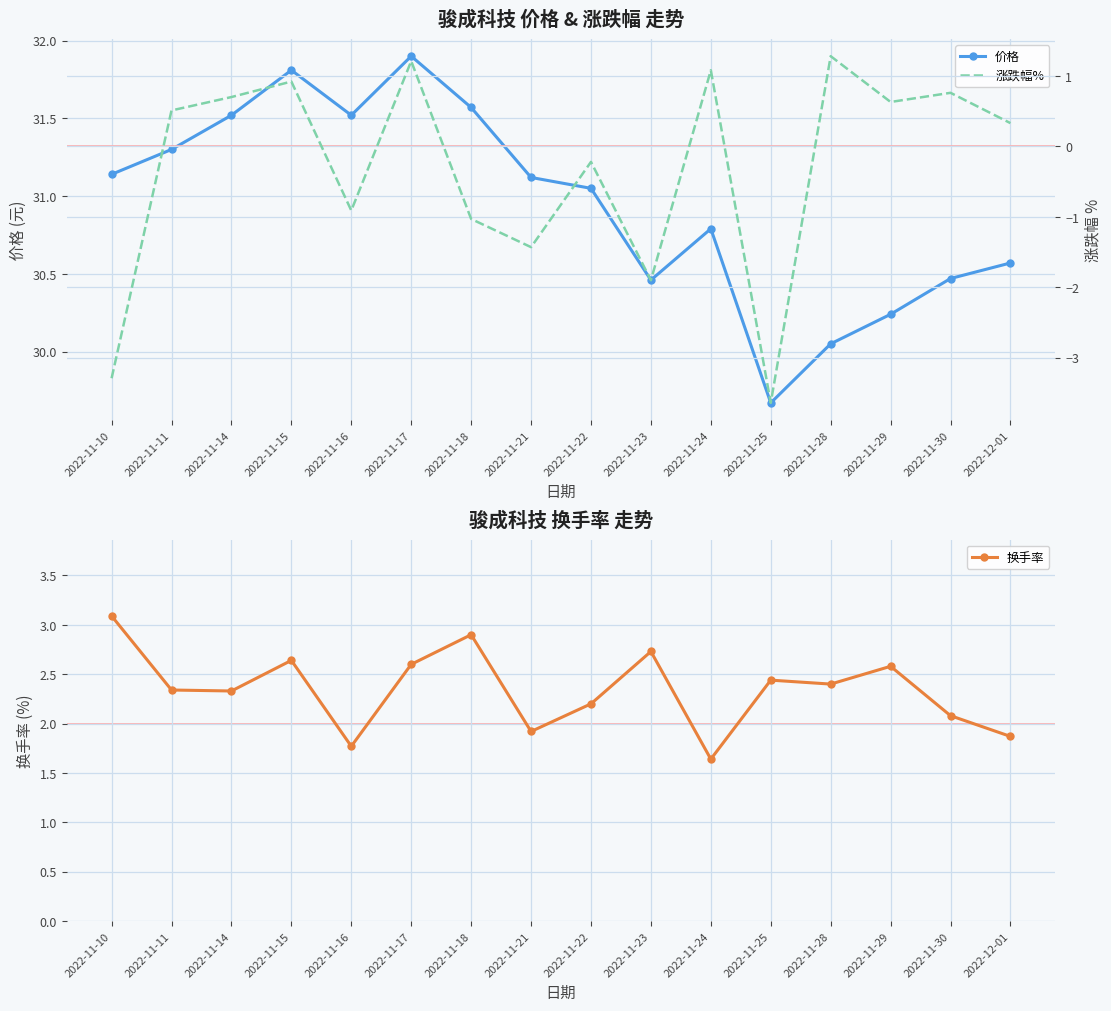

What is the difference between the 价格 values at 2022-11-10 and 2022-12-01?

0.6